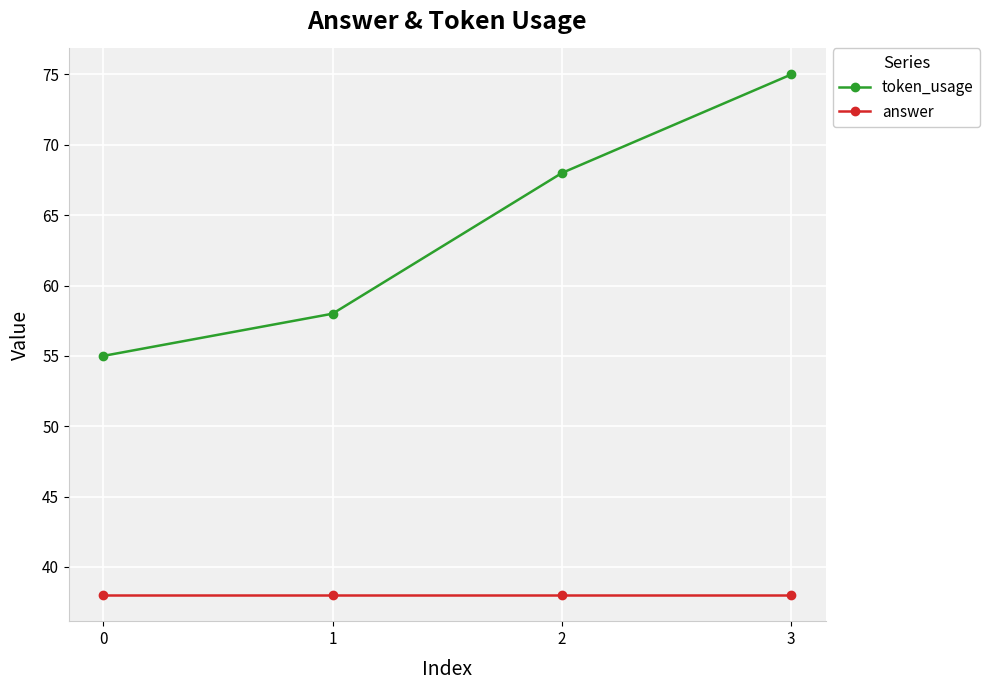

Rank the series by their average value, from highest to lowest.

token_usage, answer